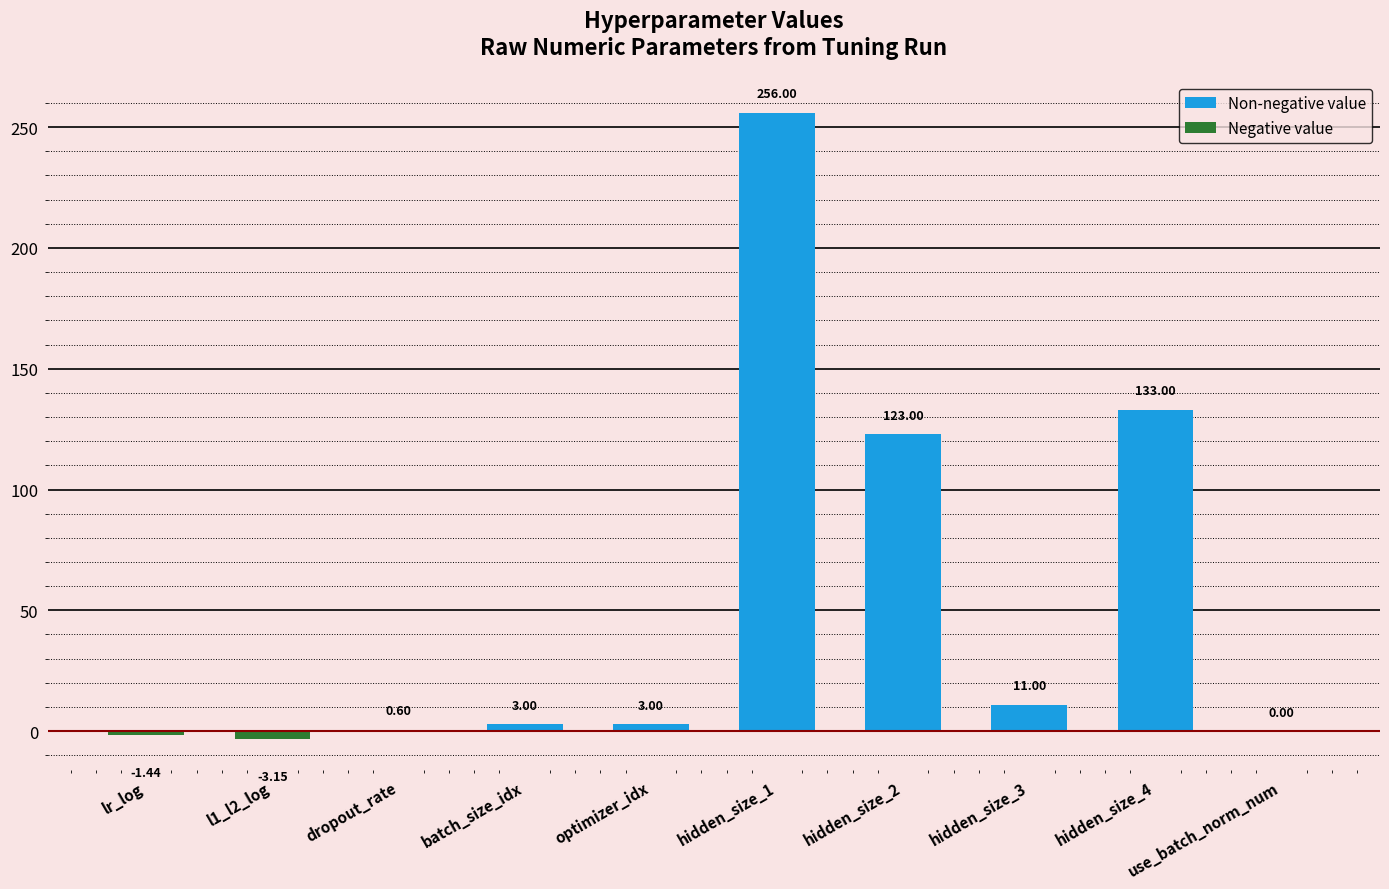

How many data points does each series have?

10